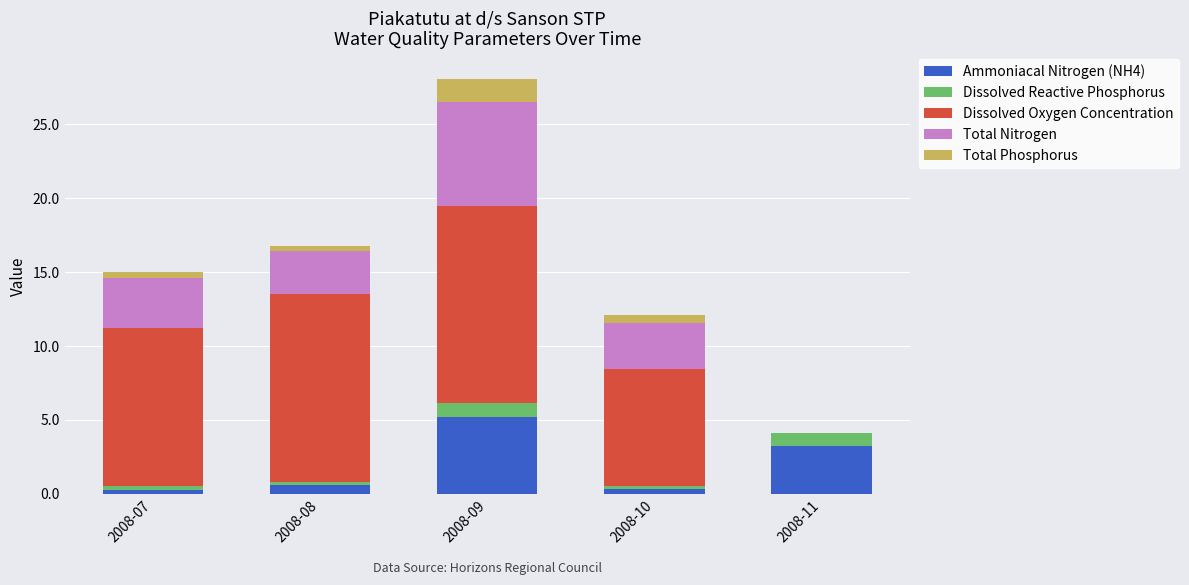

What are all the series names shown in the legend?

Ammoniacal Nitrogen (NH4), Dissolved Reactive Phosphorus, Dissolved Oxygen Concentration, Total Nitrogen, Total Phosphorus